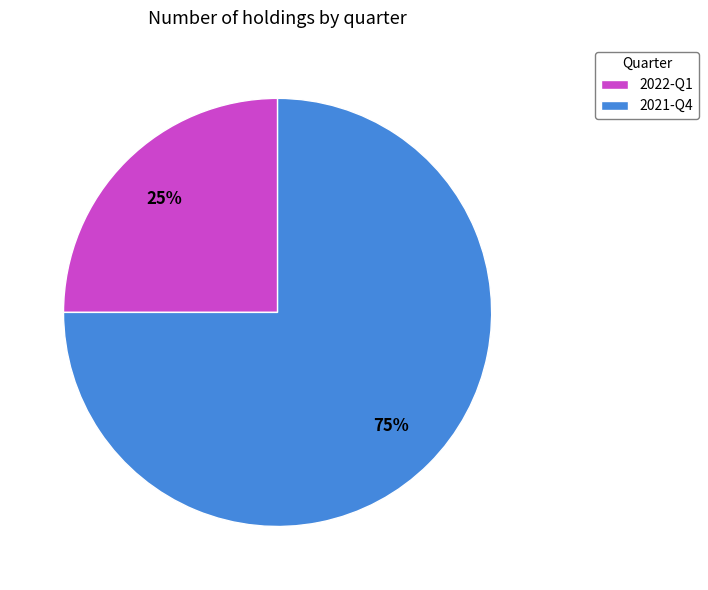

To the nearest percent, what portion does 2022-Q1 represent?

25%